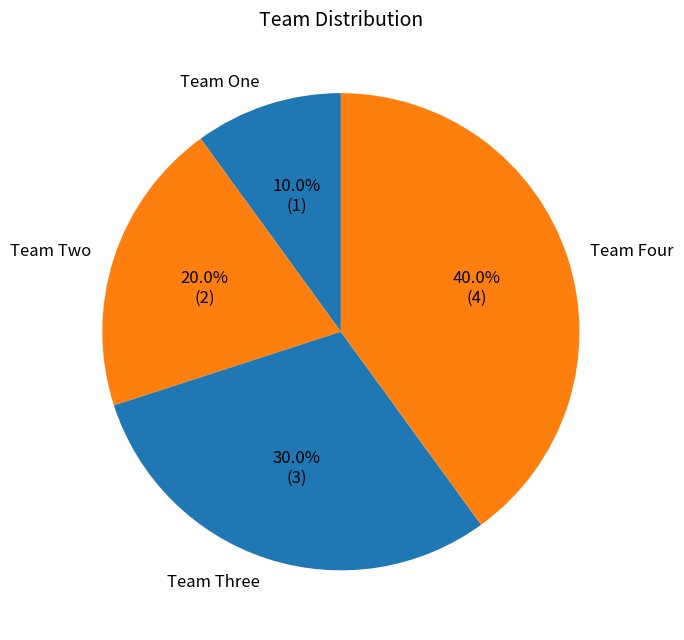

To the nearest percent, what is the difference between the Team Three and Team Four slice percentages?

10%